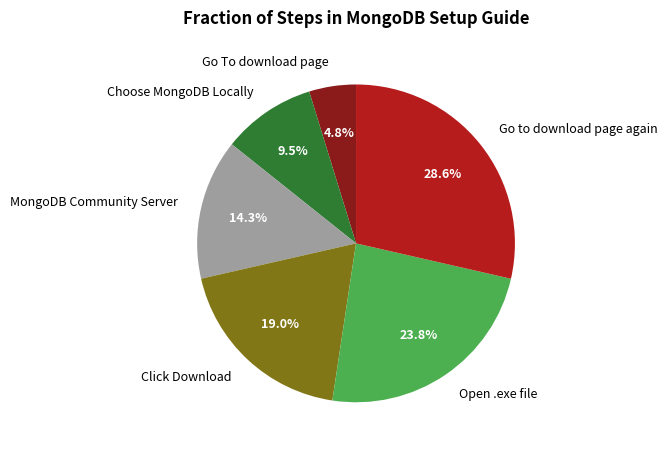

Which slice is the smallest?

Go To download page